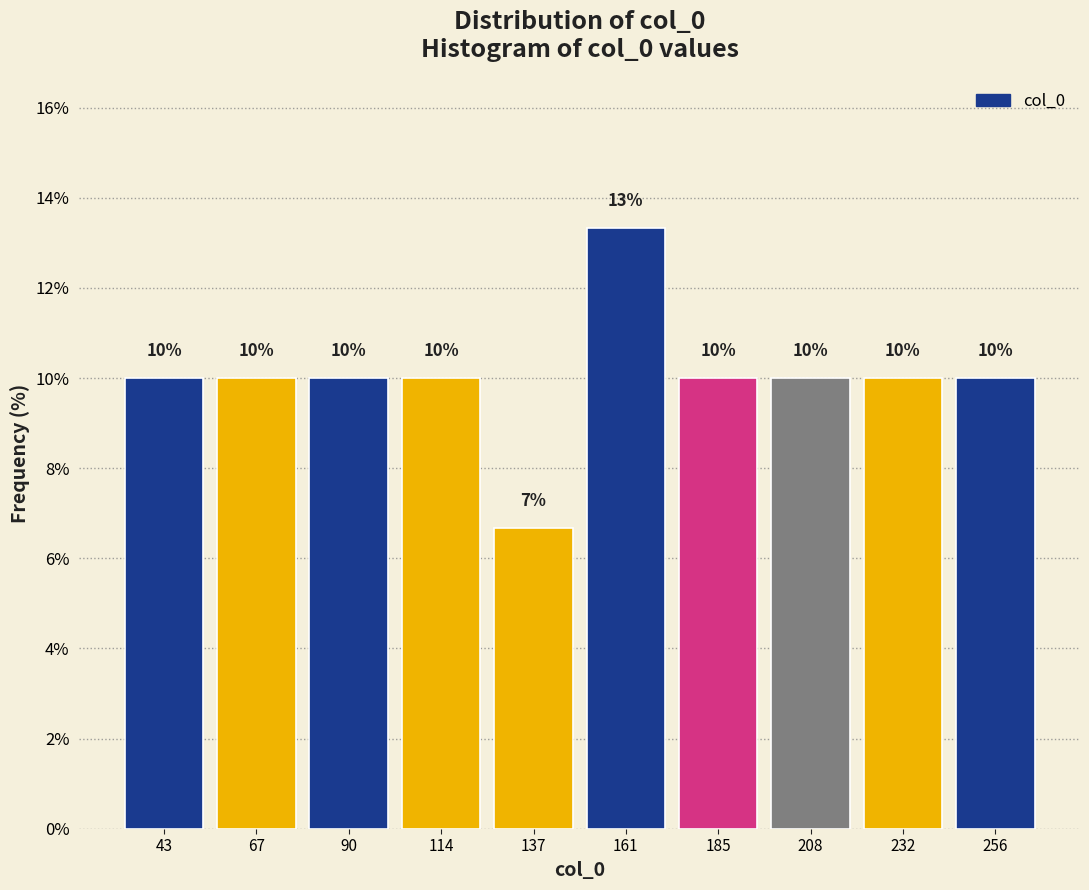

Which range on the x-axis has the tallest bar?

150 to 175